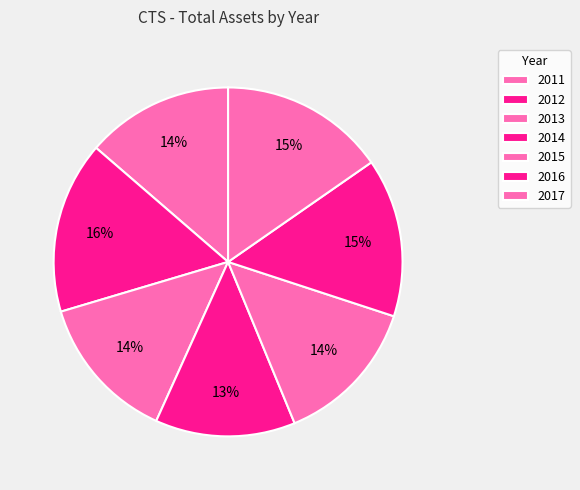

Which category has the smallest portion of the pie?

2014